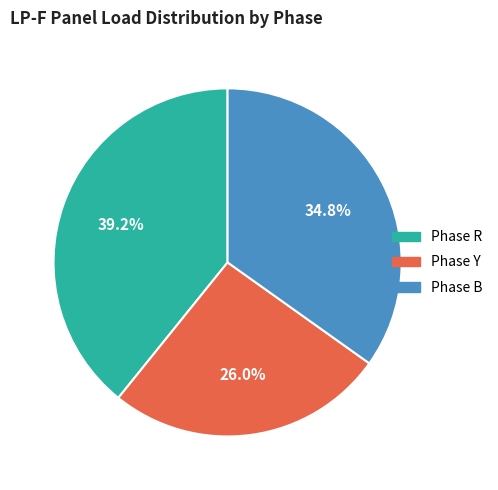

Is the sum of Phase R and Phase B greater than half?

Yes